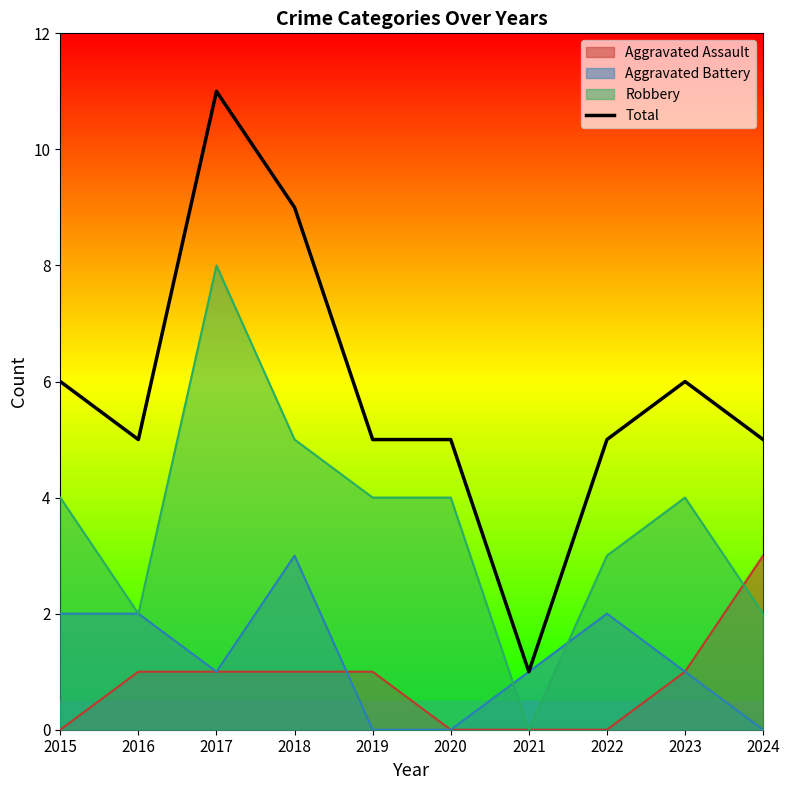

Is it true that the value at 2017 is 4?

False